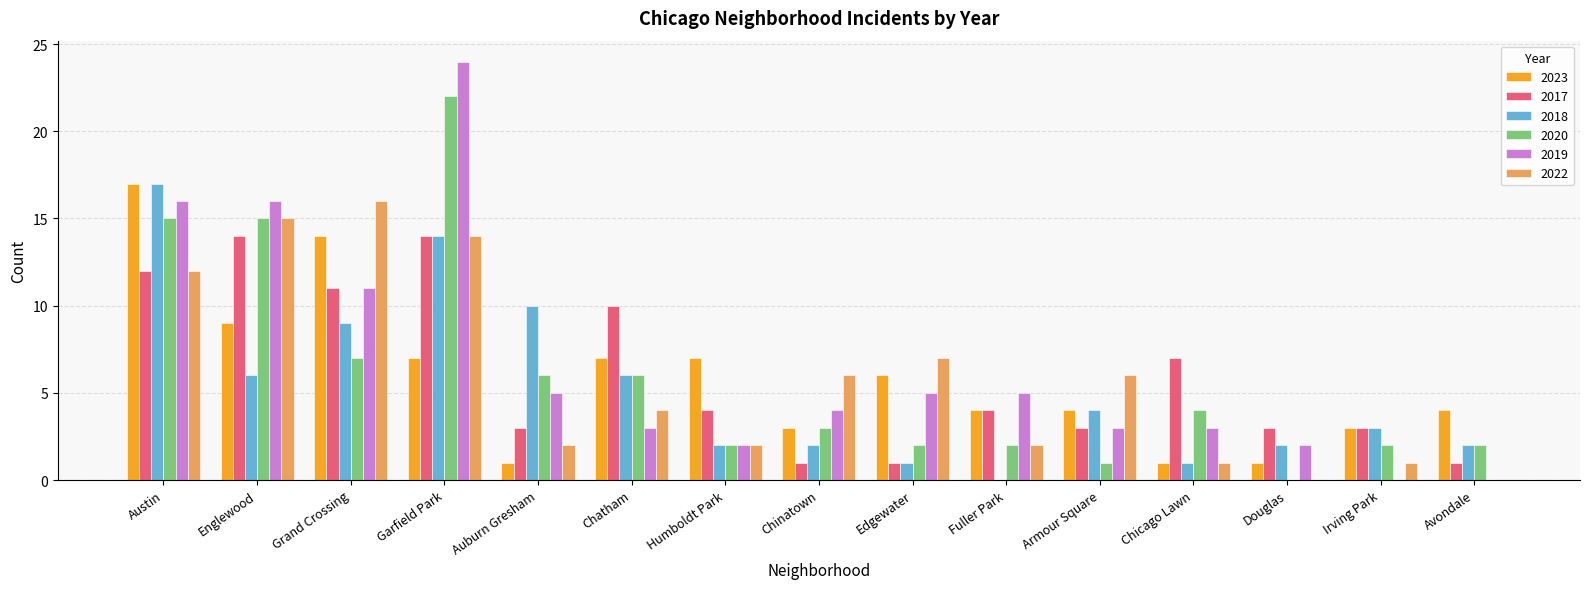

How many distinct data groups are displayed?

6